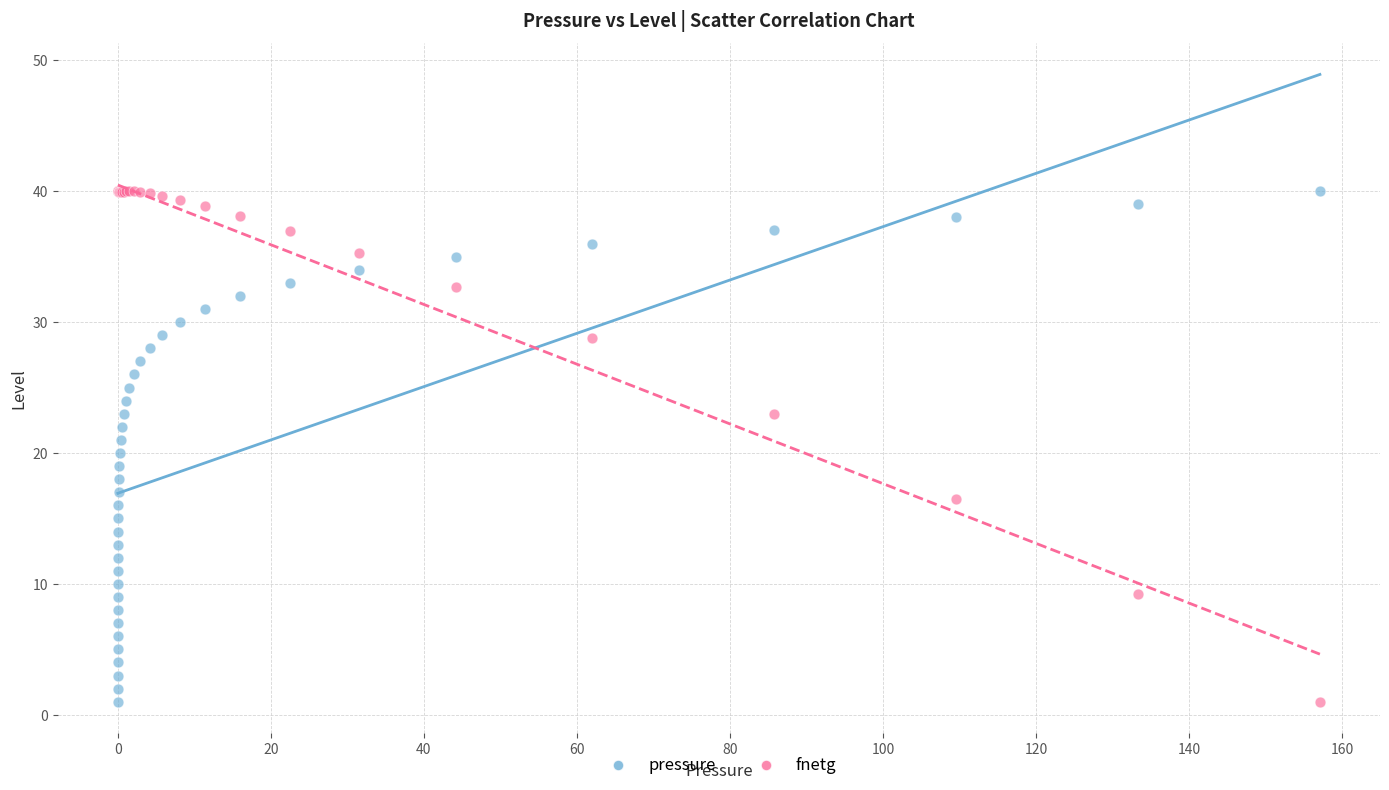

What is the X range (max minus min) for the scatter plot?

157.1